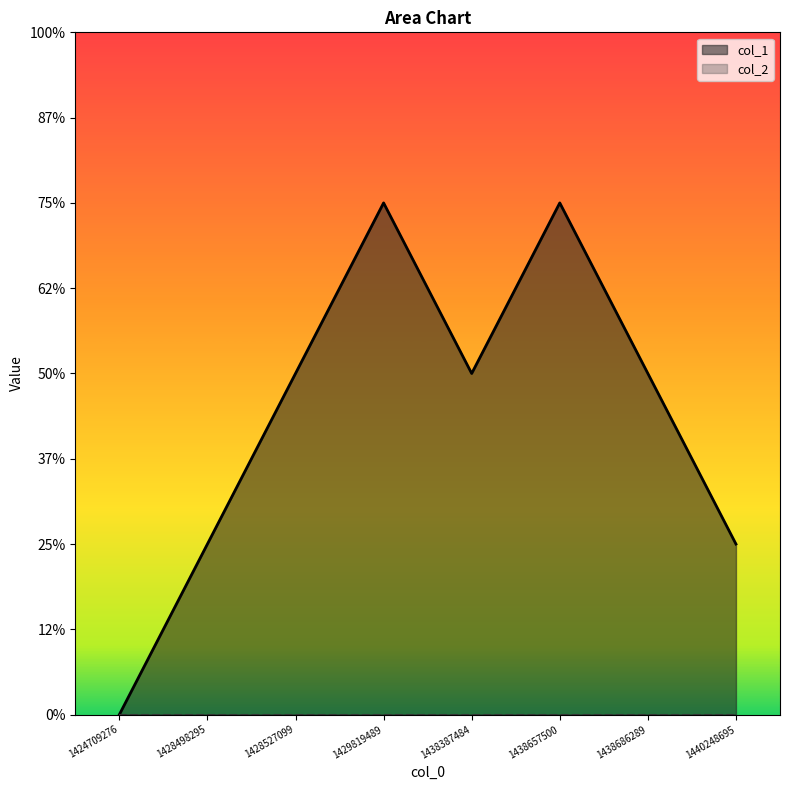

Reading left to right, list all the values displayed in this chart.

0	1	2	3	2	3	2	1